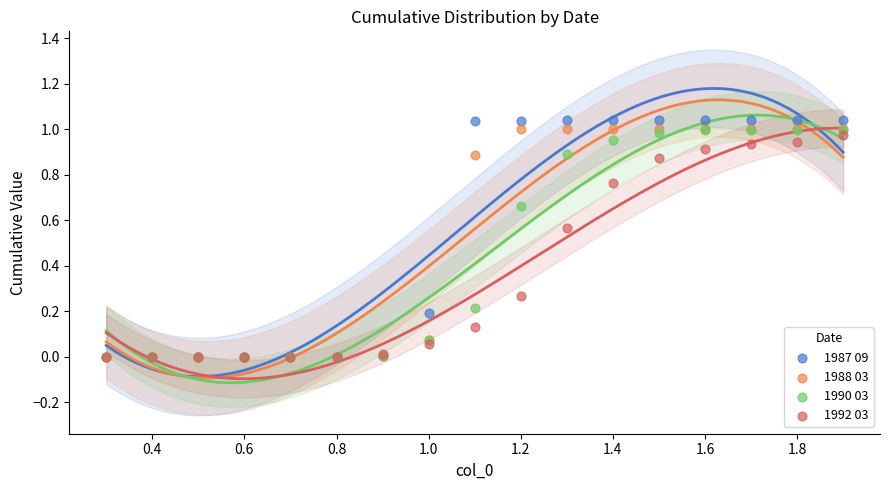

Which series has the largest Y range (max minus min)?

1987 09